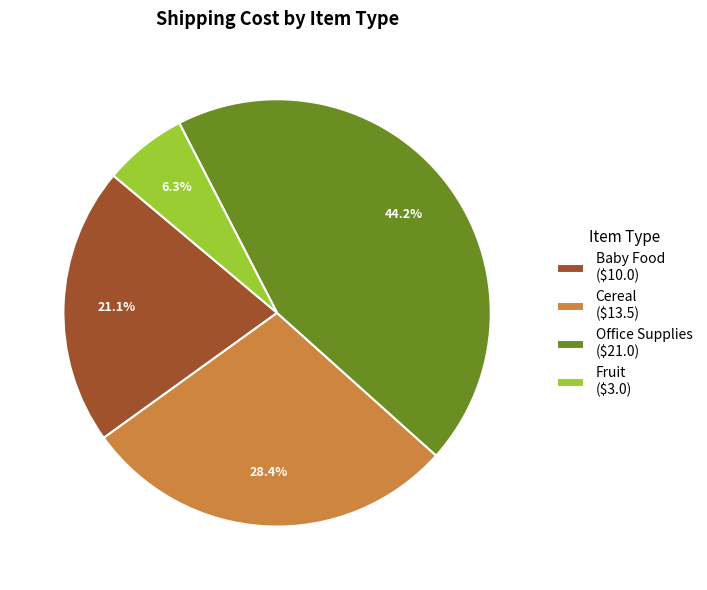

Count the number of slices in the pie.

4